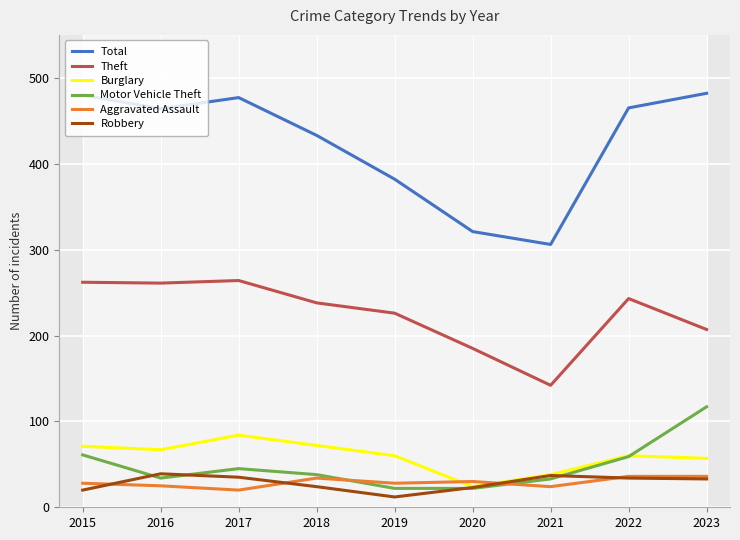

After their last crossing, which series has the higher values: Motor Vehicle Theft or Burglary?

Motor Vehicle Theft